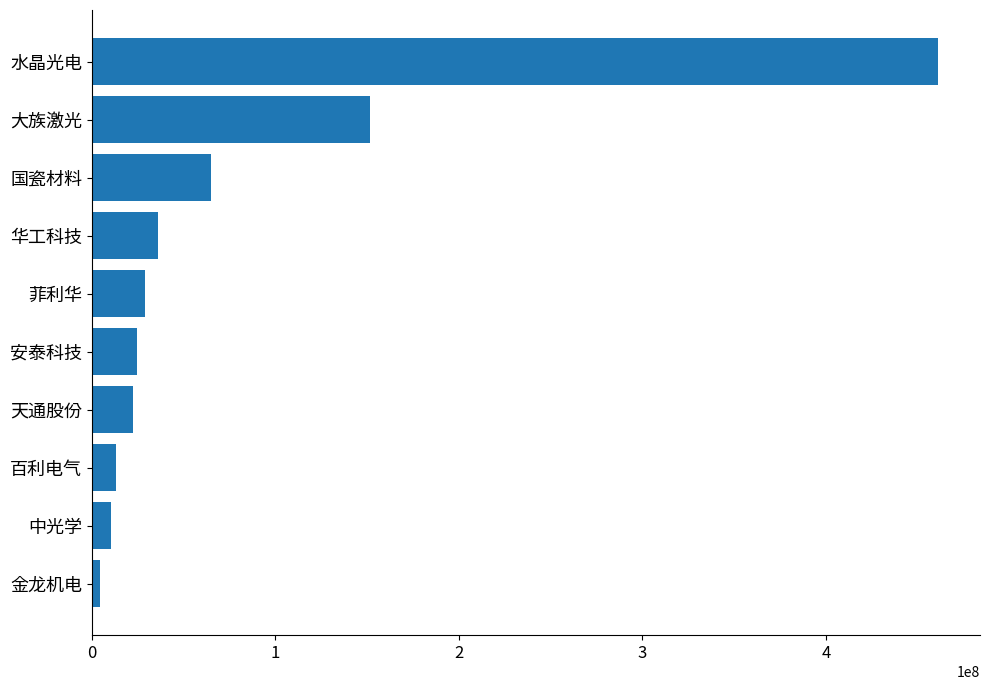

Reading top to bottom, what are all the values shown in this chart?

460864471	151430066	65157975	36285678	29033120	24668295	22709523	13402828	10515199	4265823